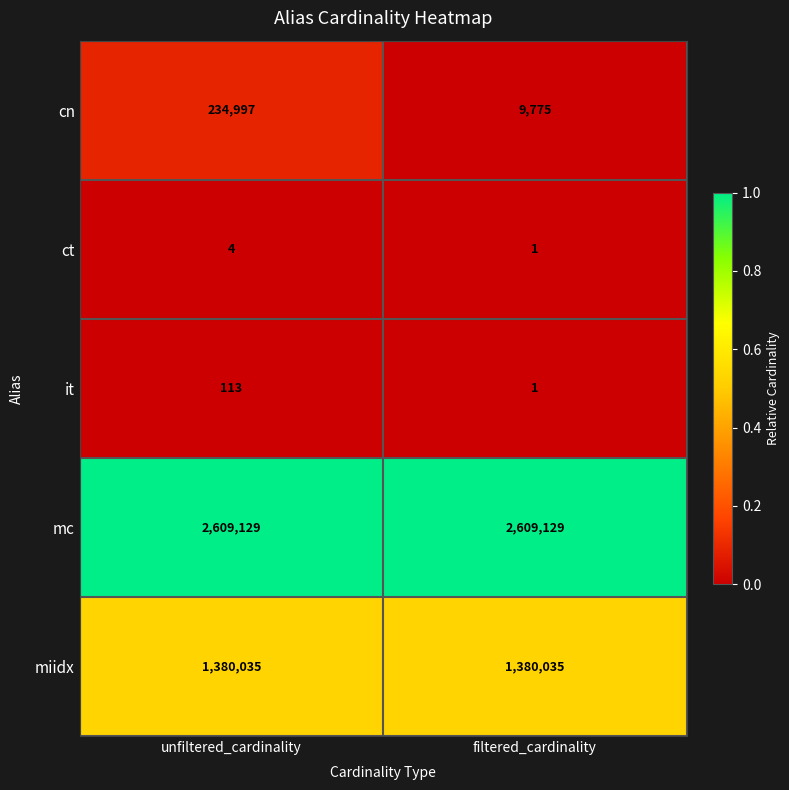

What value does the cn series have at unfiltered_cardinality, to the nearest 50?

235000